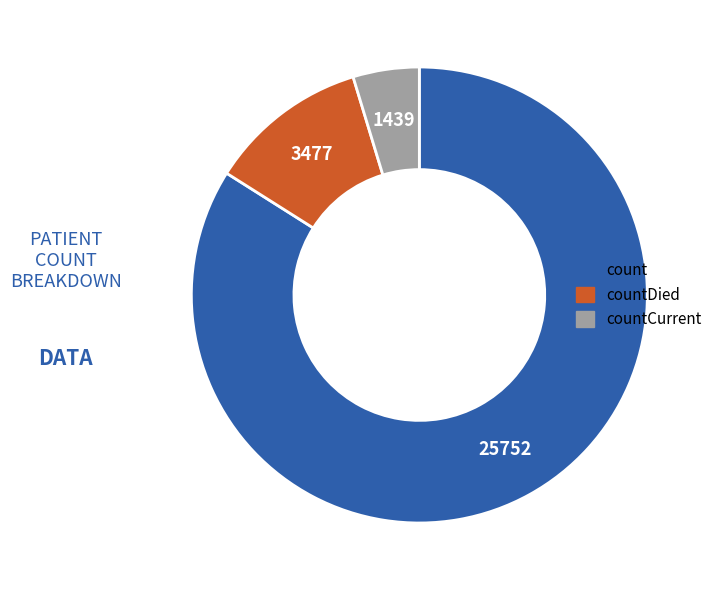

What is the largest slice in the pie chart?

count